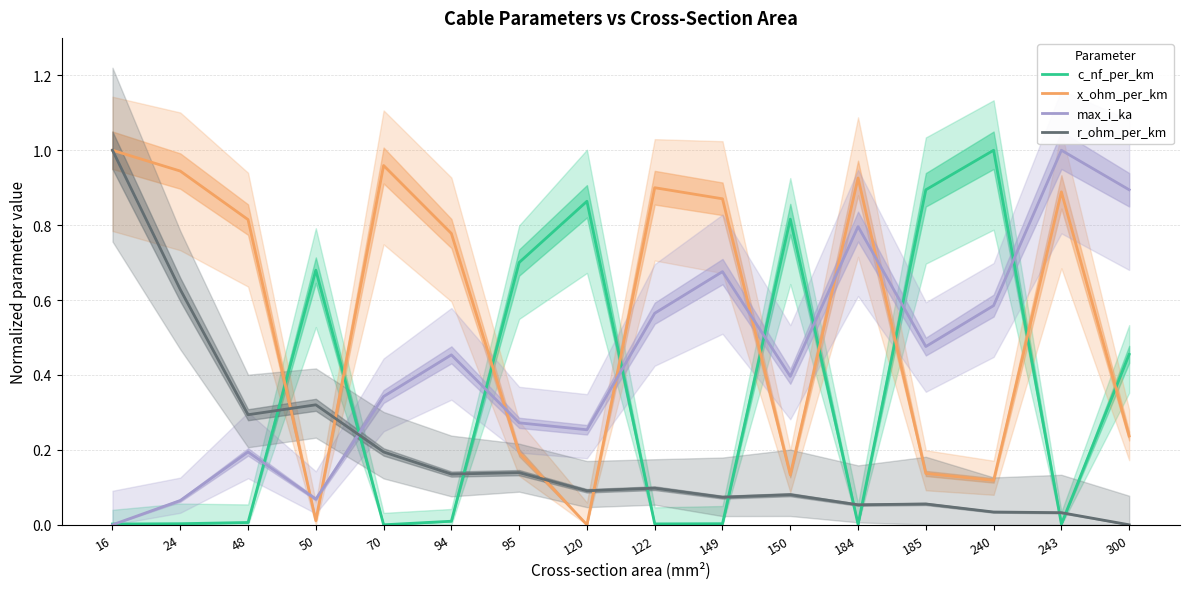

At which category does max_i_ka reach its first local peak?

48